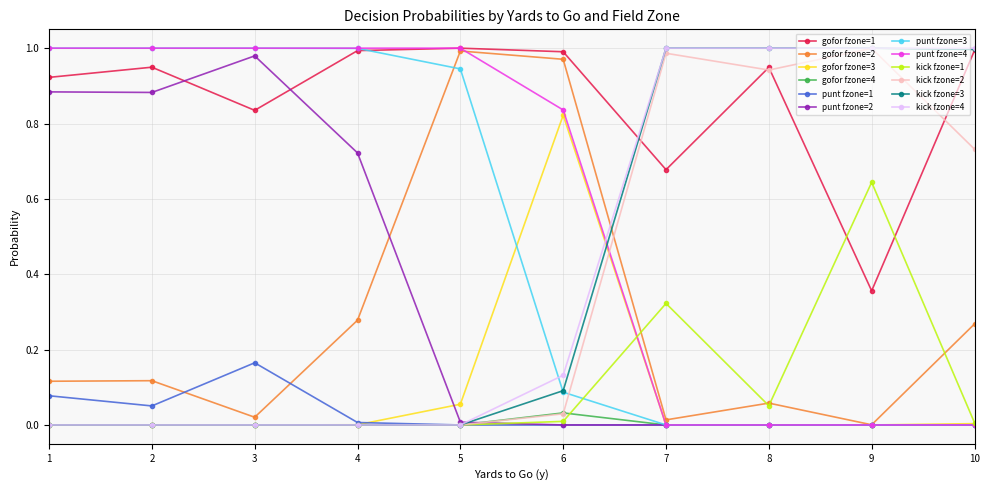

The gofor fzone=4 series shows 0.0 at 2. True or false?

True